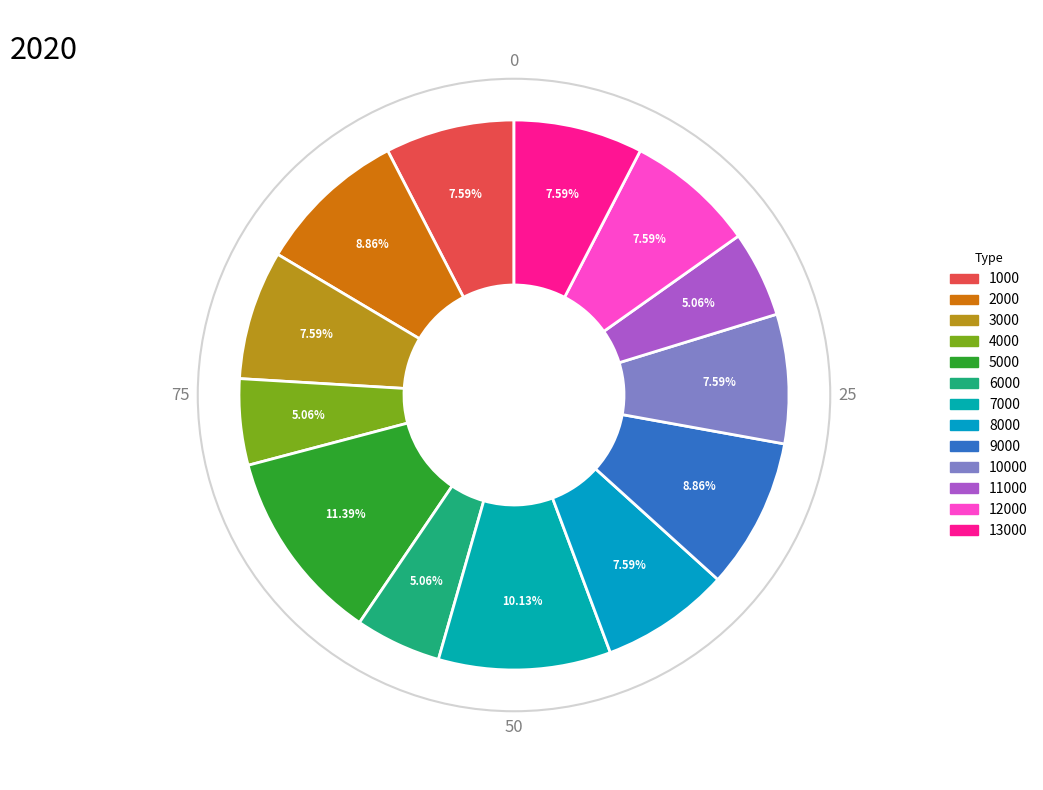

How many segments does this pie chart have?

13